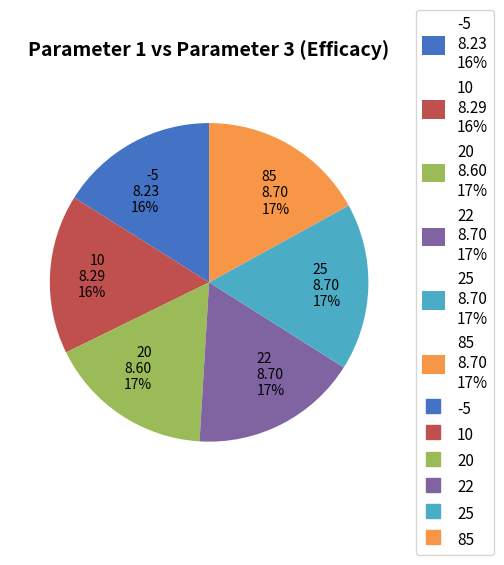

To the nearest percent, what portion does 22 represent?

17%